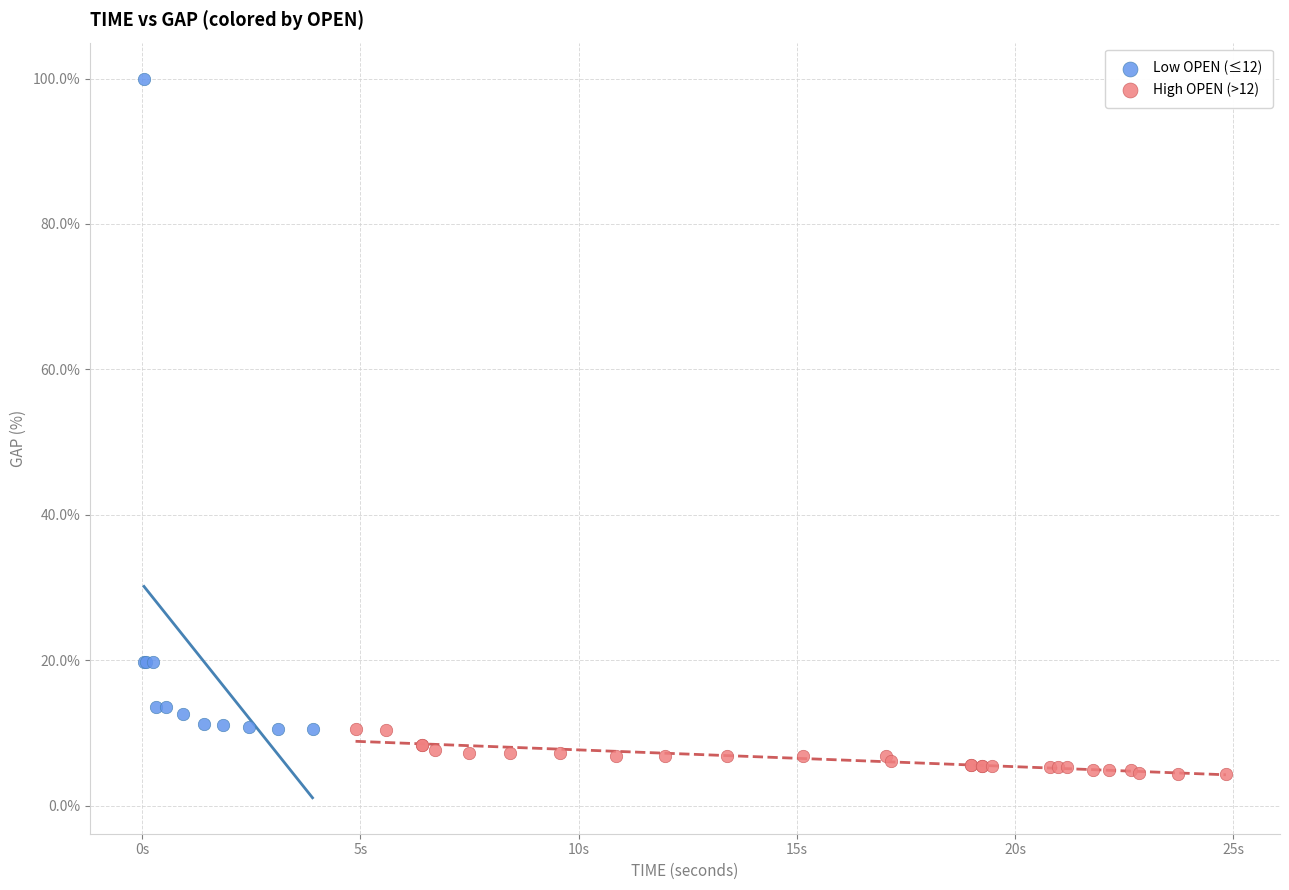

Which series has the largest Y range (max minus min)?

Low OPEN (≤12)